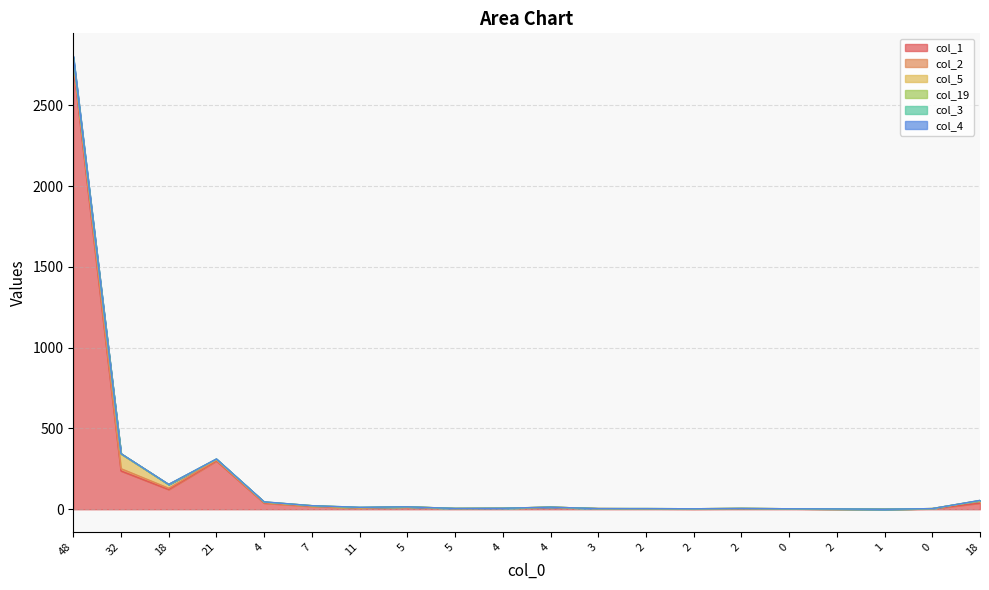

Is it true that col_3 equals 0 at 21?

False